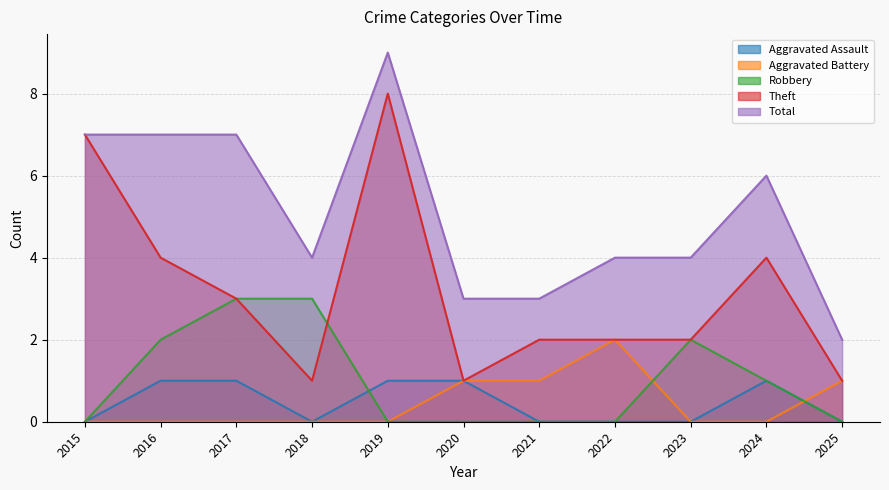

At how many categories does at least one series exceed 4?

5